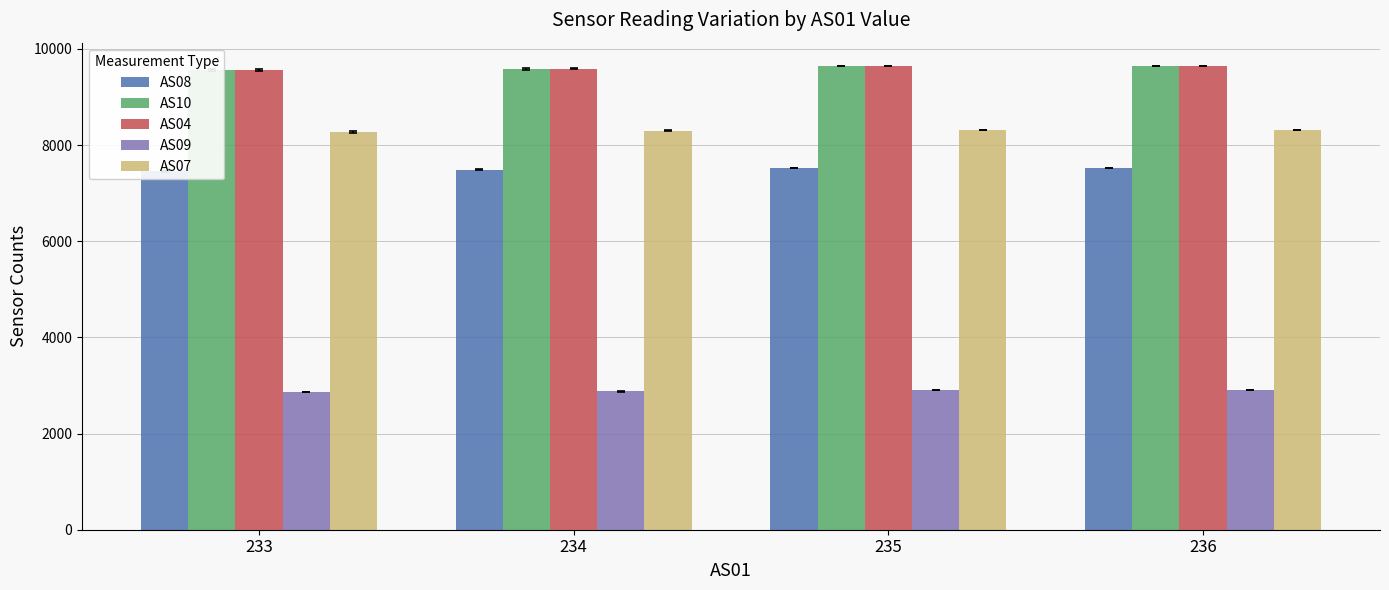

True or false: AS04 has a value of 9635.0 at 235.

True